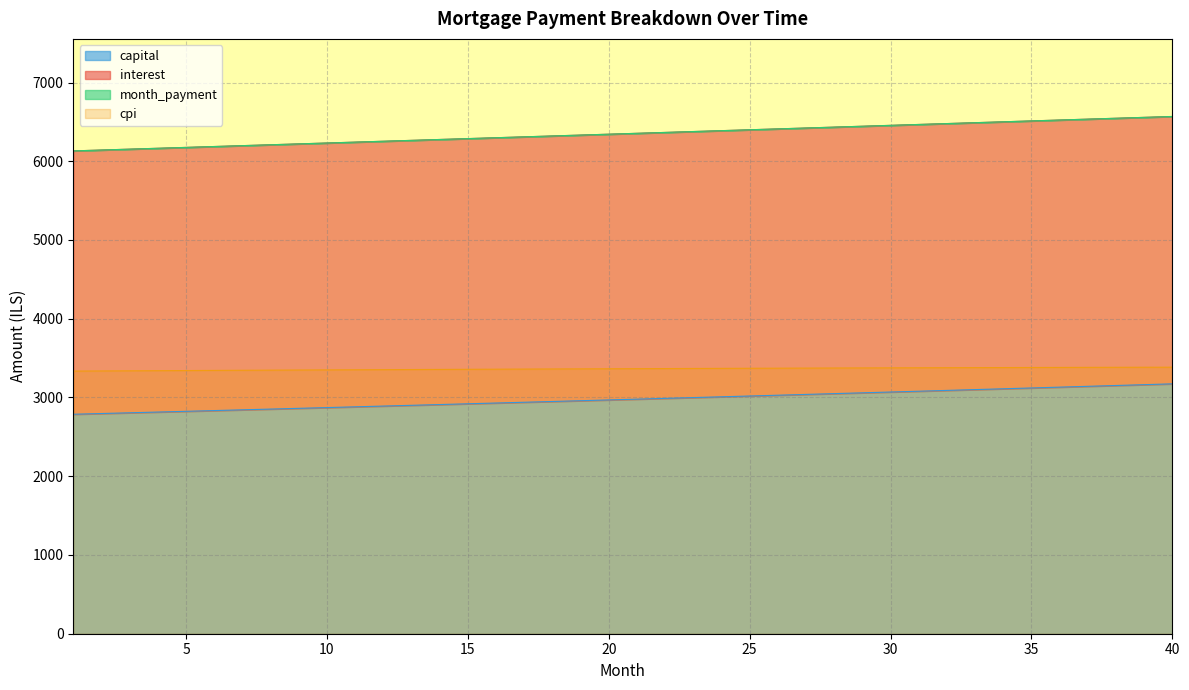

At which label does month_payment first exceed 6354?

21